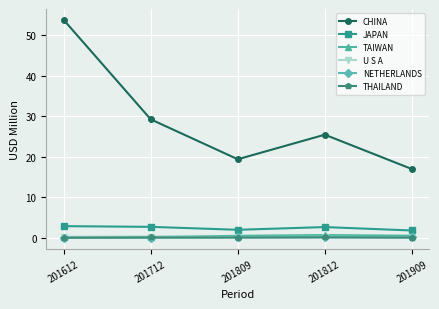

Is it true that CHINA equals 53.7 at 201612?

True